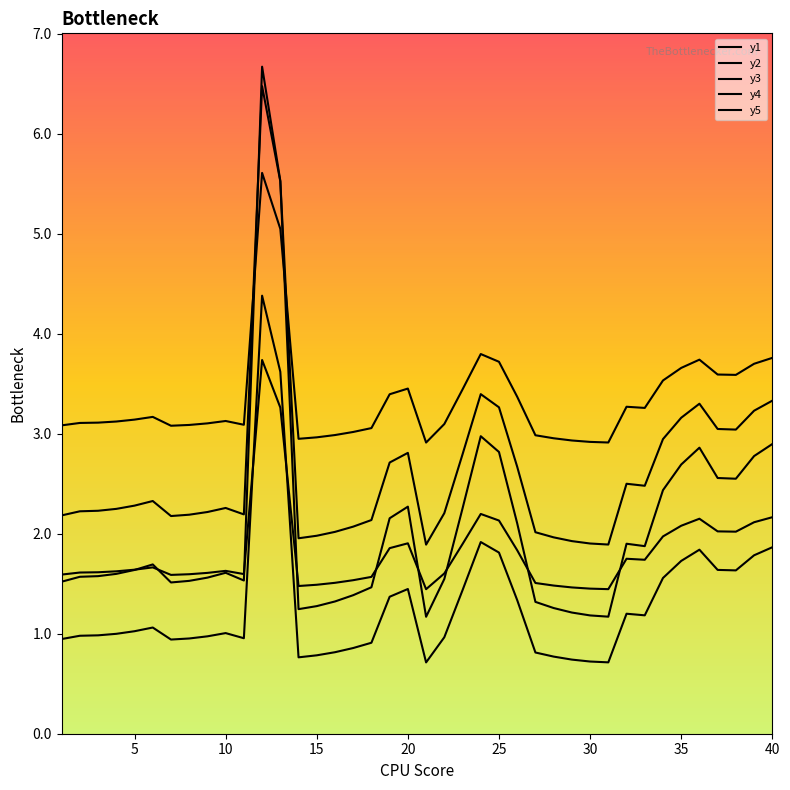

What is the average value of the y1 series?

2.6